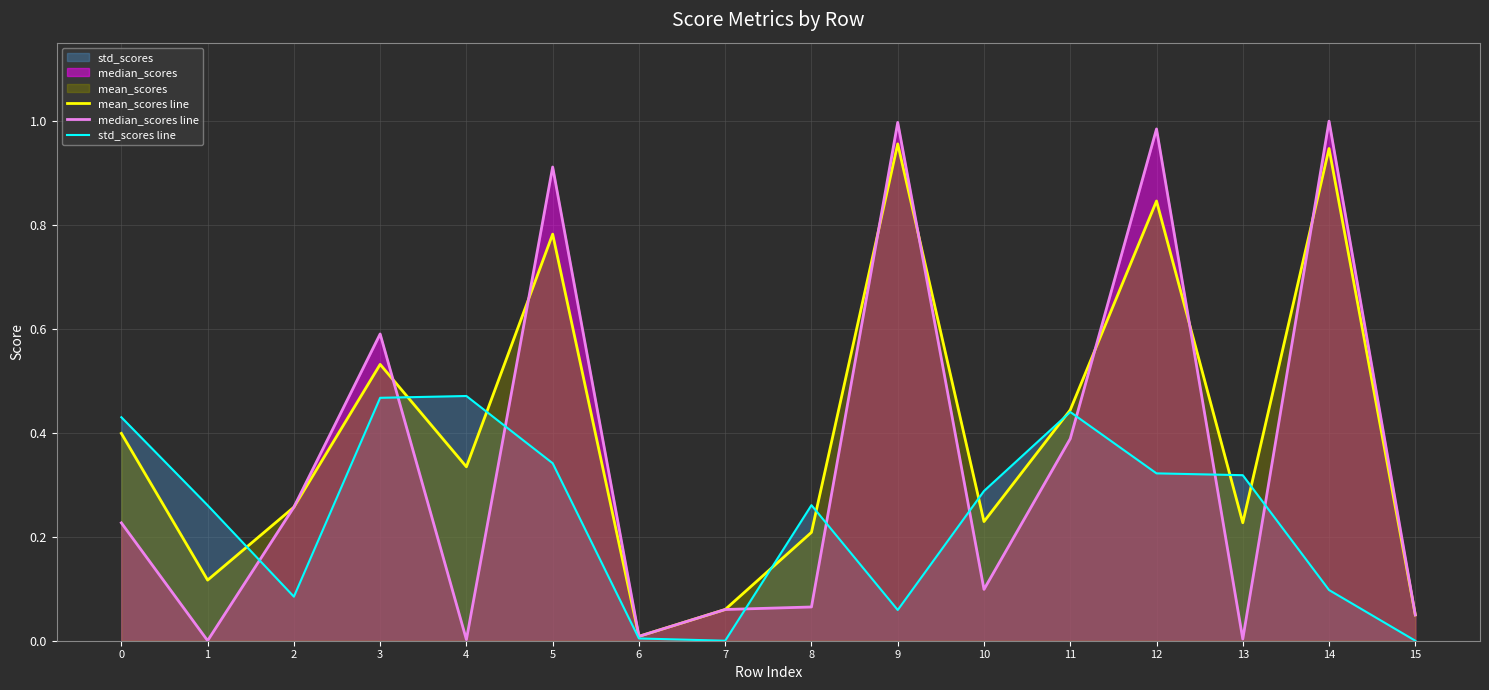

How many lines are shown in the chart?

3